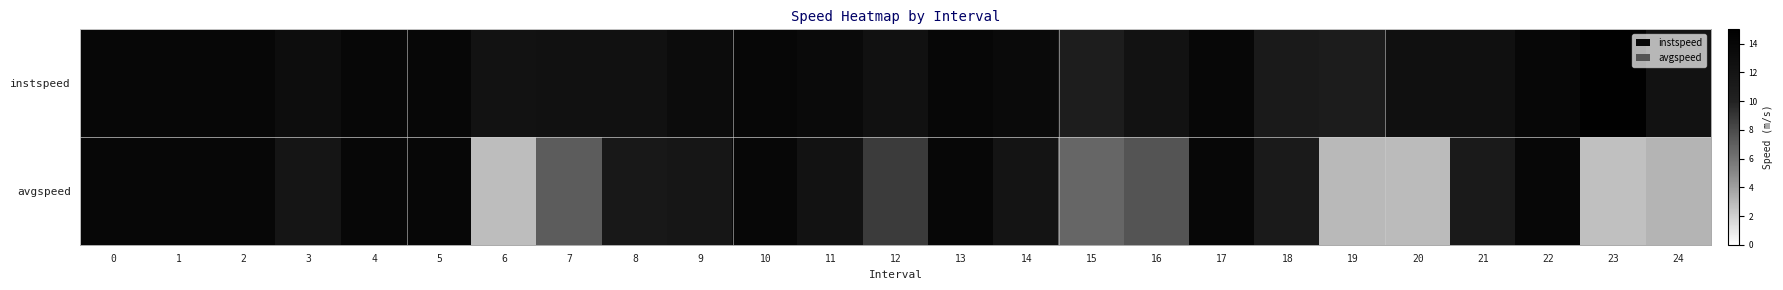

Which series has the largest total across all categories?

instspeed